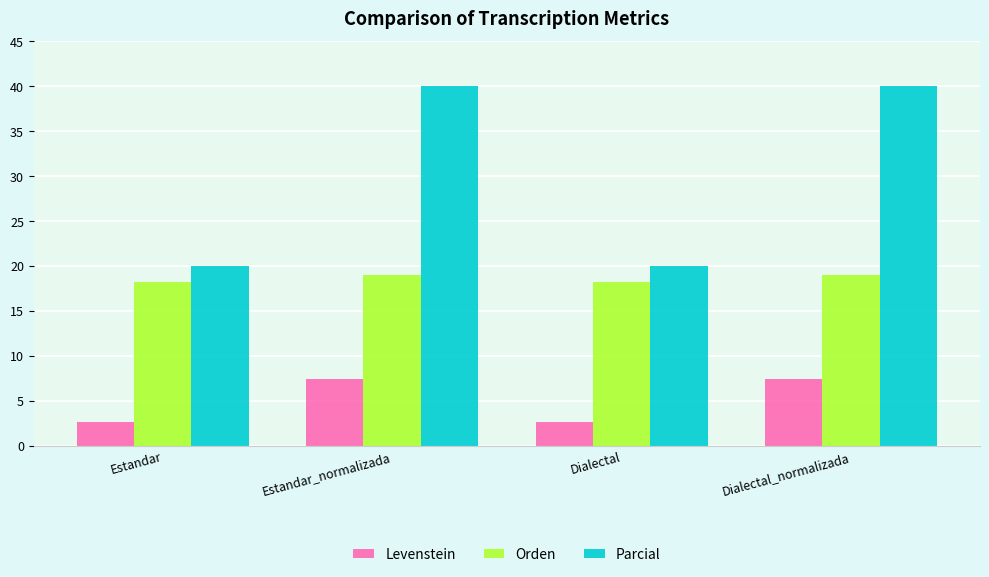

True or false: Levenstein has a value of 1.6 at Dialectal_normalizada.

False